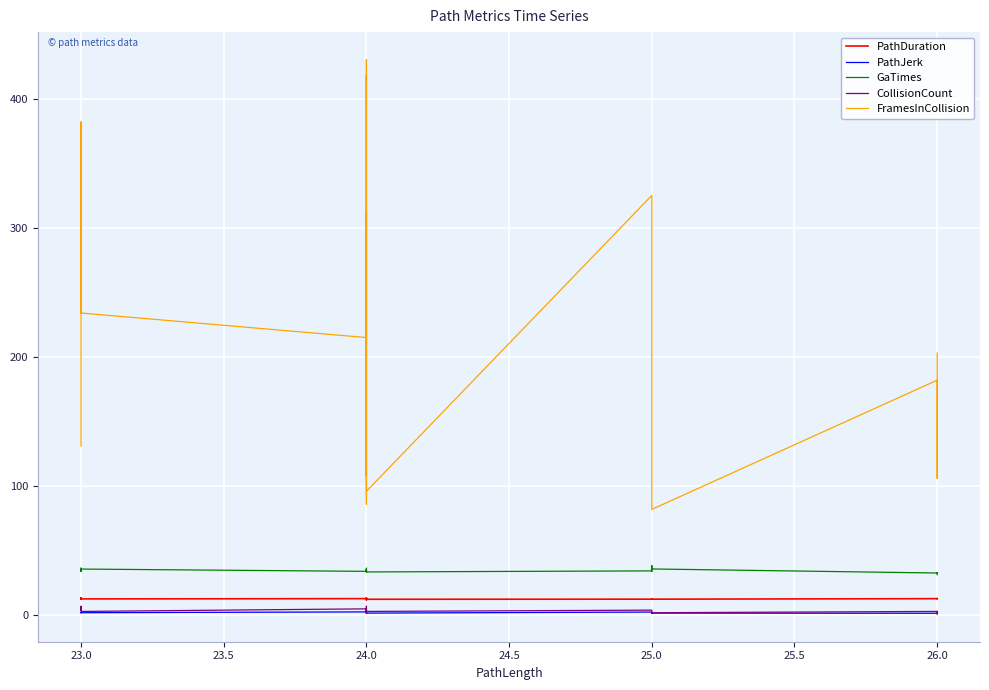

True or false: PathJerk and CollisionCount cross at least once.

True